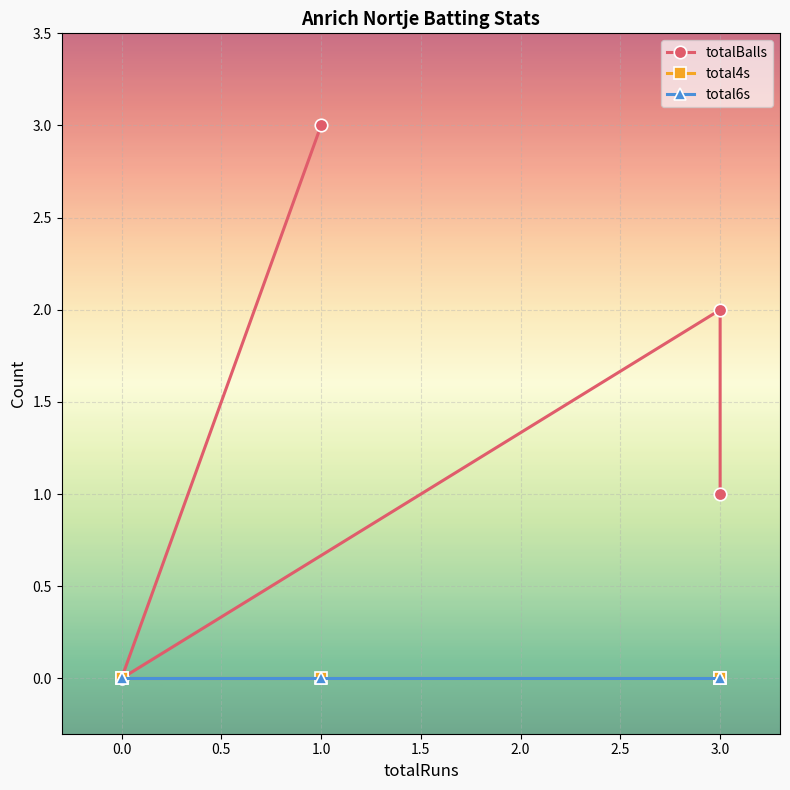

Between −0.5 and 0.0, which series saw the biggest shift?

totalBalls